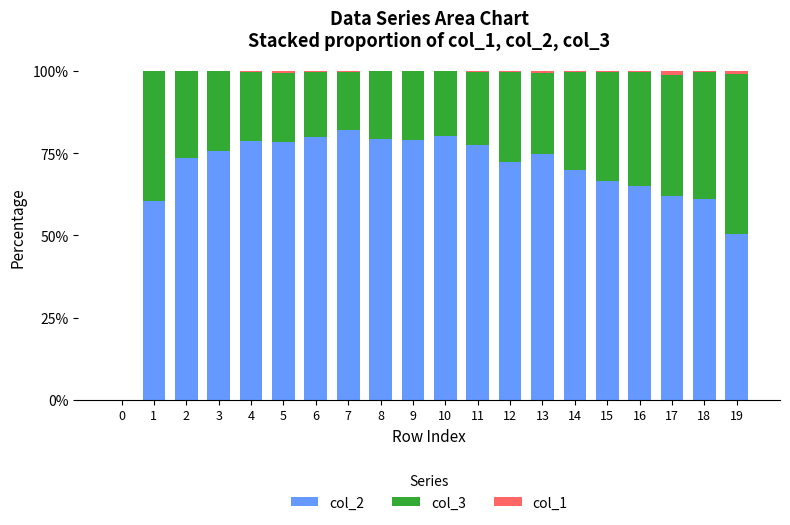

Does the chart contain stacked bars?

Yes